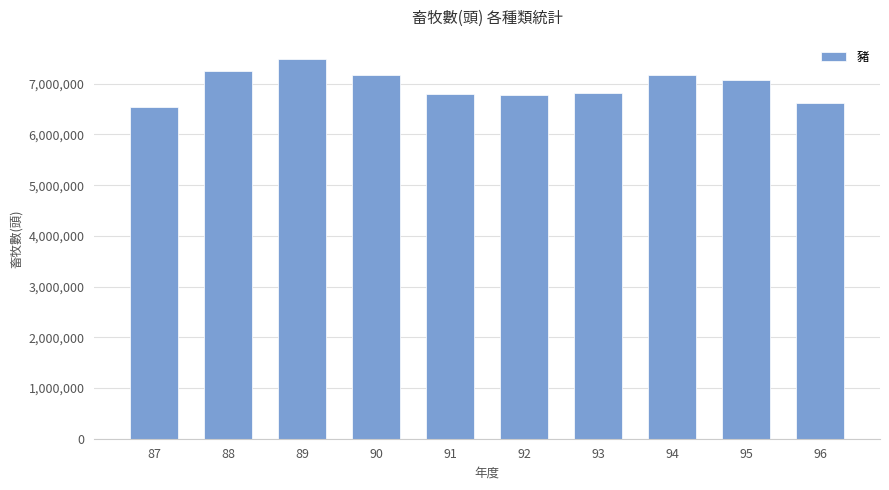

What is the minimum value shown in the chart?

6538596